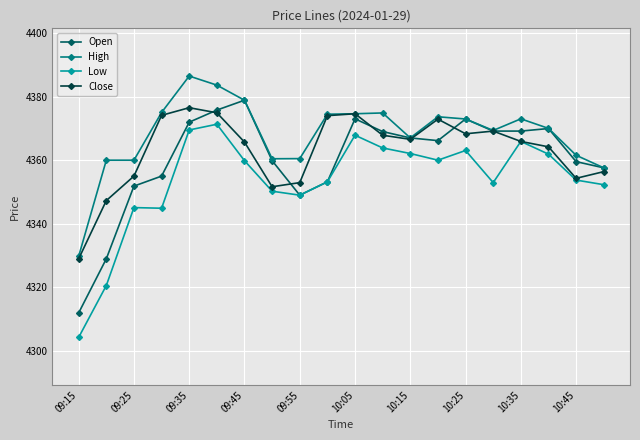

Which series has the largest total across all categories?

High